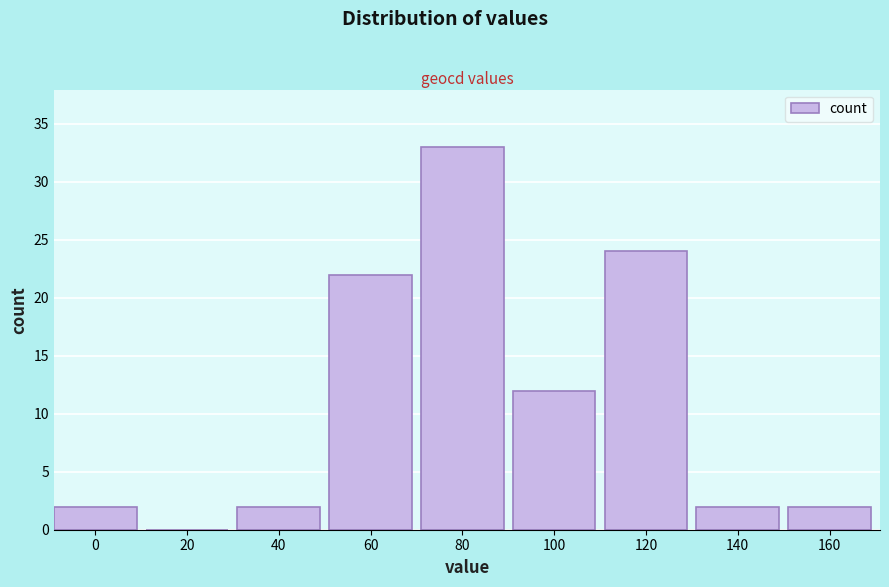

Reading left to right, transcribe all the data shown in this chart.

0=2	20=0	40=2	60=22	80=33	100=12	120=24	140=2	160=2